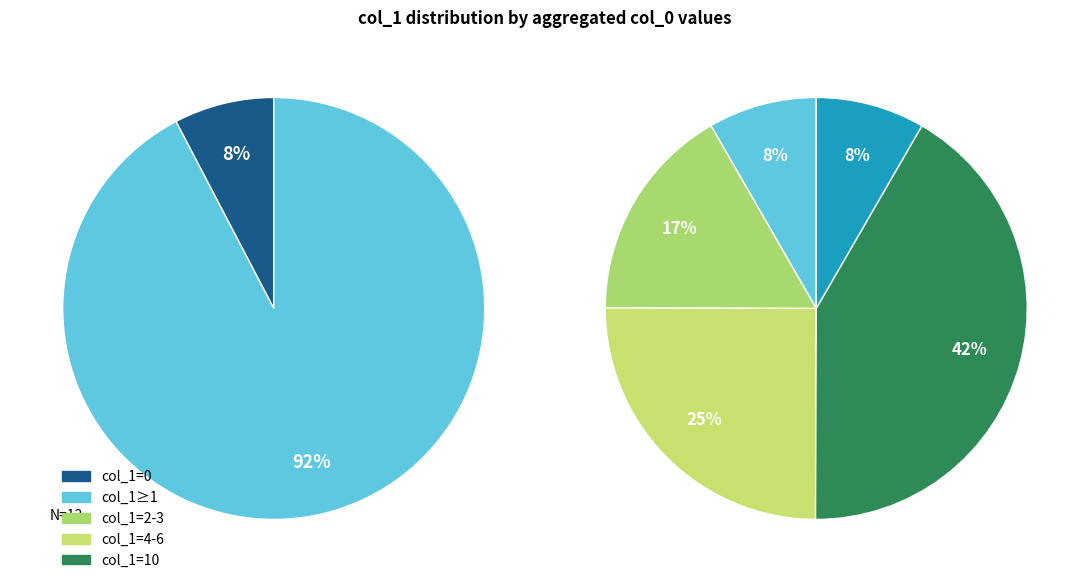

Does 1 account for over 50% of the chart?

No